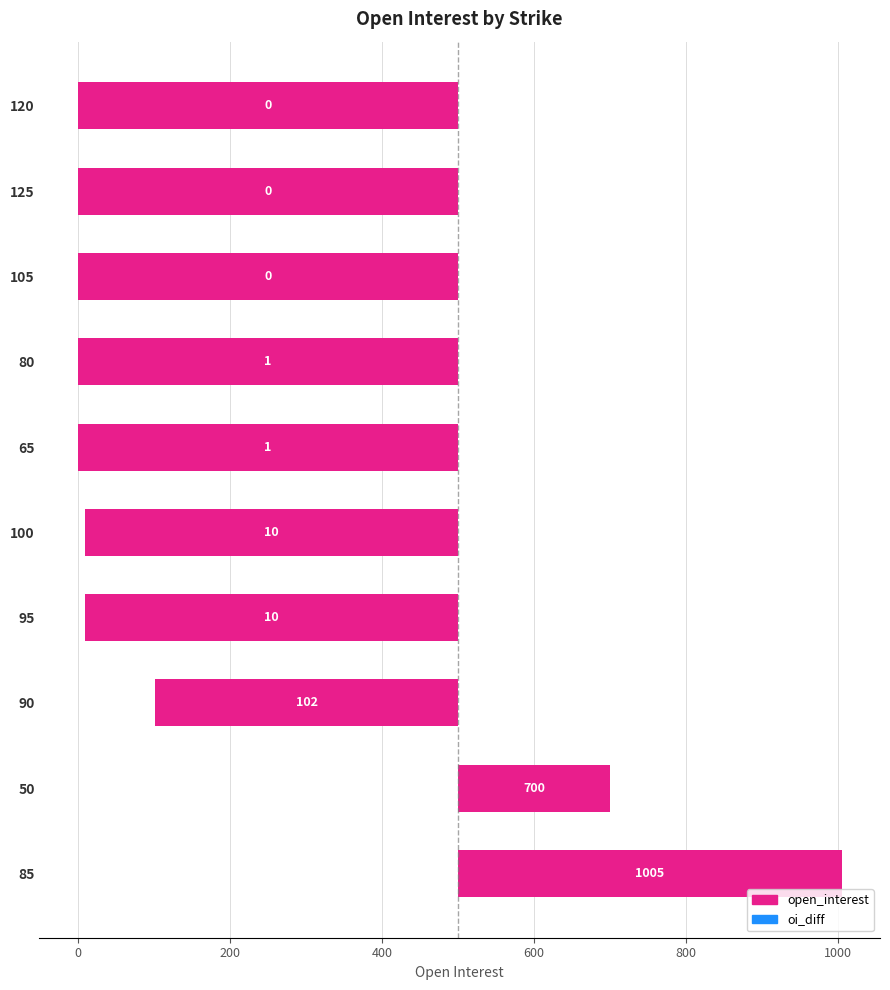

Between 95 and 90, which is larger?

90